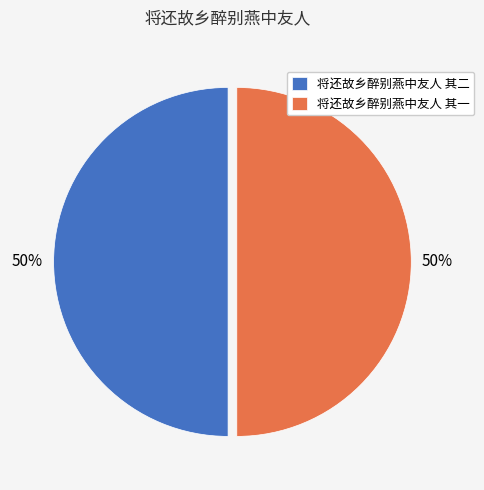

How many segments does this pie chart have?

2